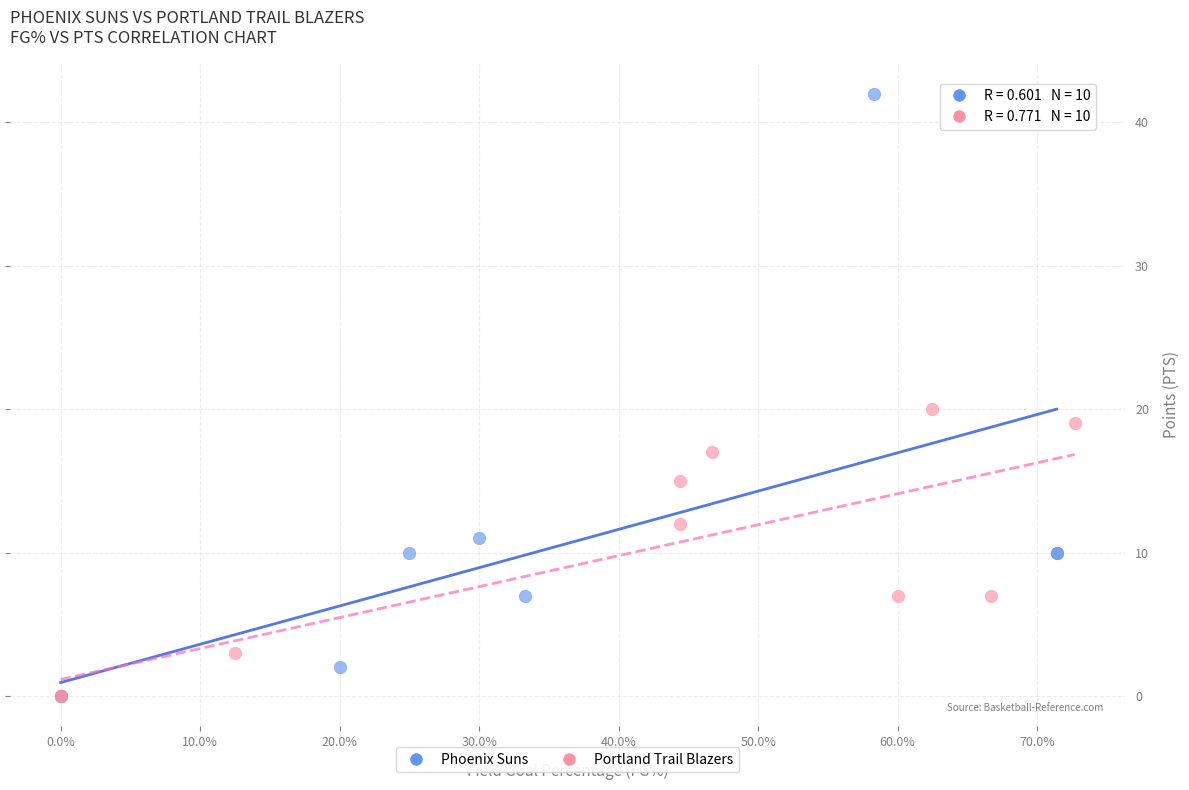

What are all the series names shown in the legend?

Phoenix Suns, Portland Trail Blazers